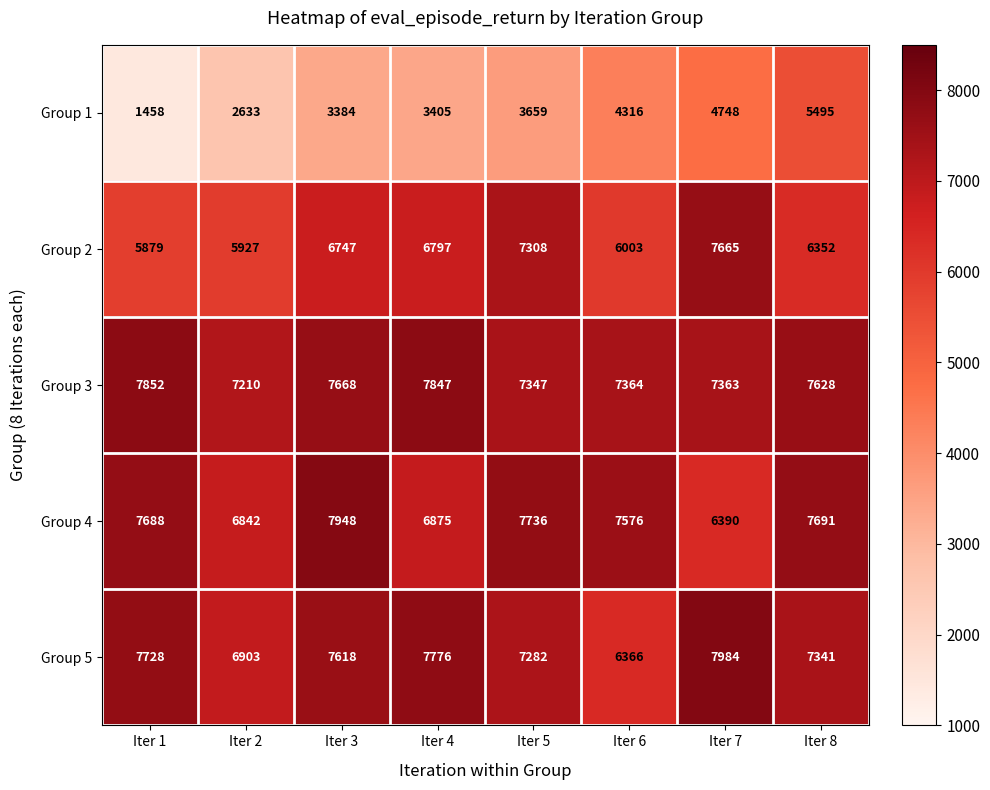

At which category is the sum across all series the highest?

Iter 8